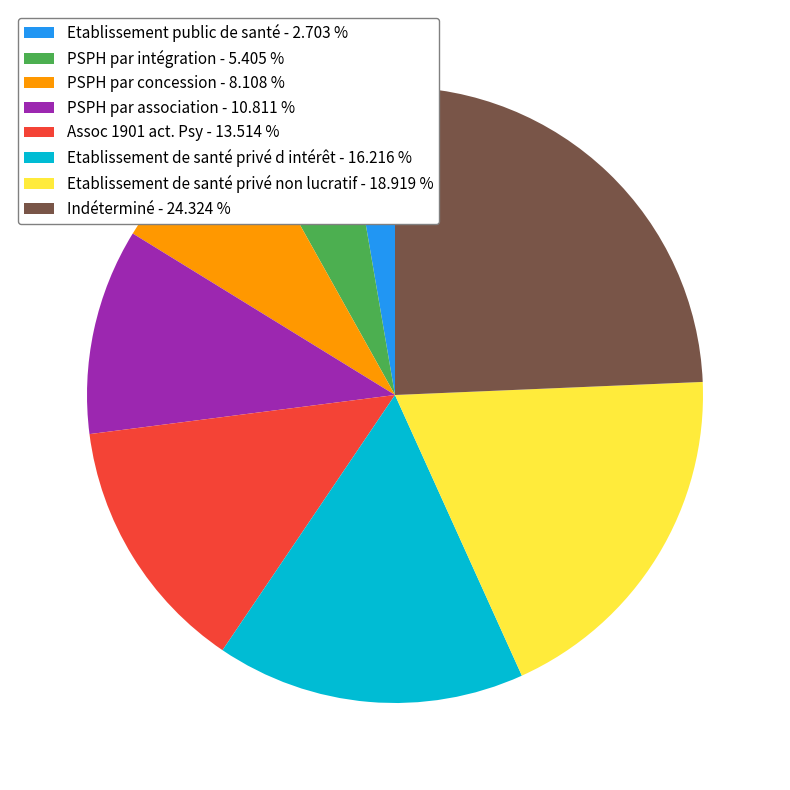

Does Etablissement public de santé represent more than half of the total?

No